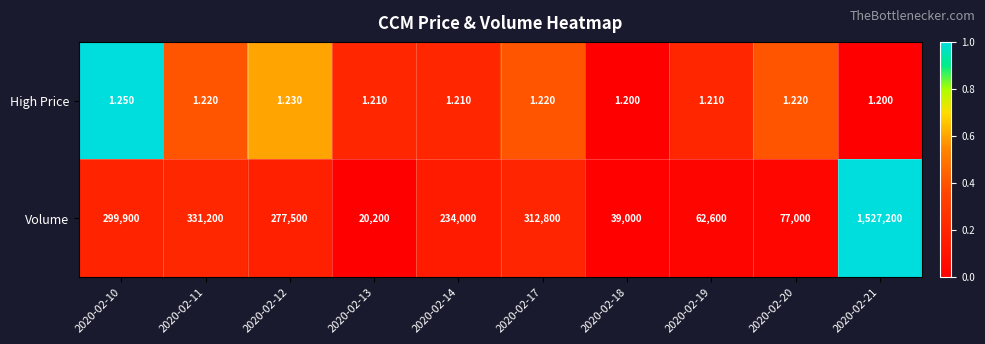

At which category is the sum across all series the highest?

2020-02-21